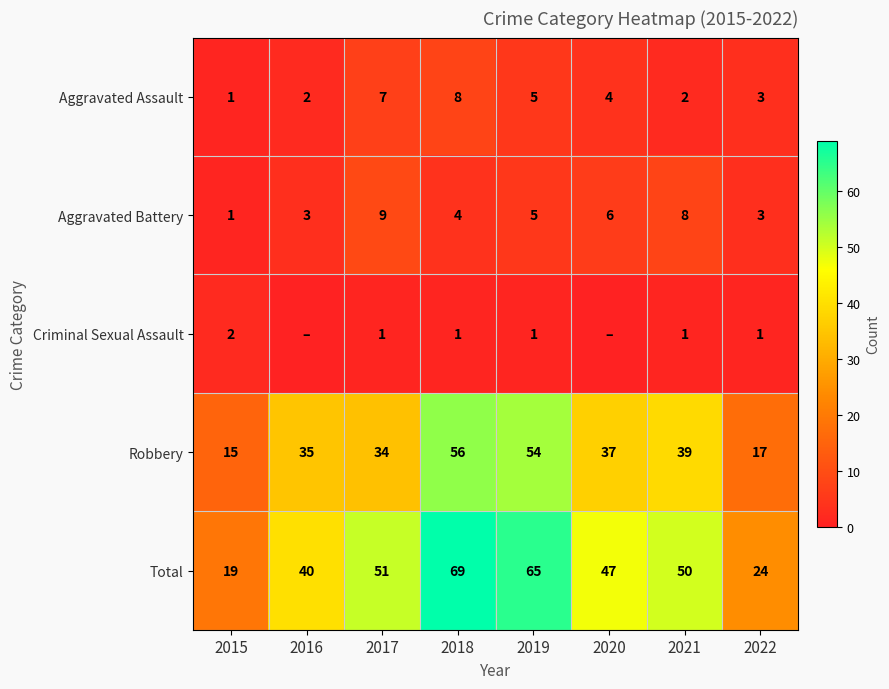

The value of Robbery at 2020 is 18. True or false?

False